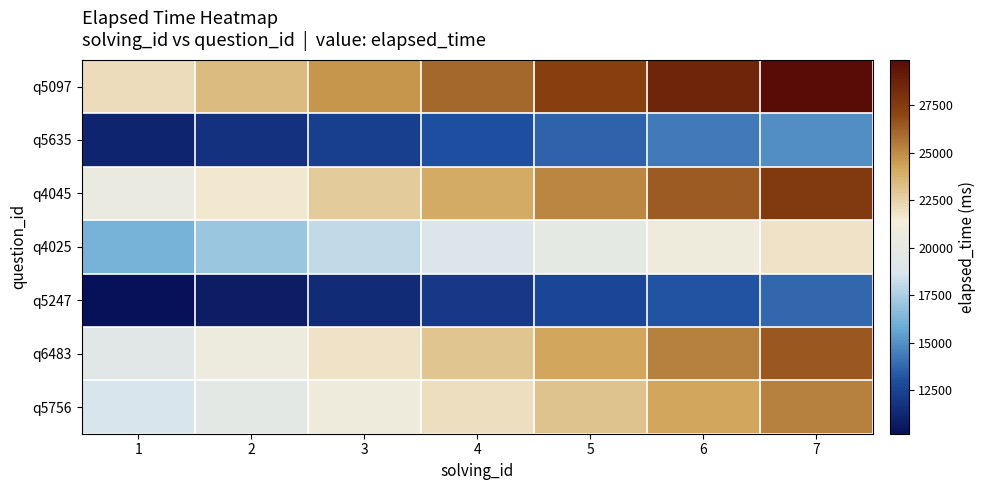

At which category is the sum across all series the highest?

7